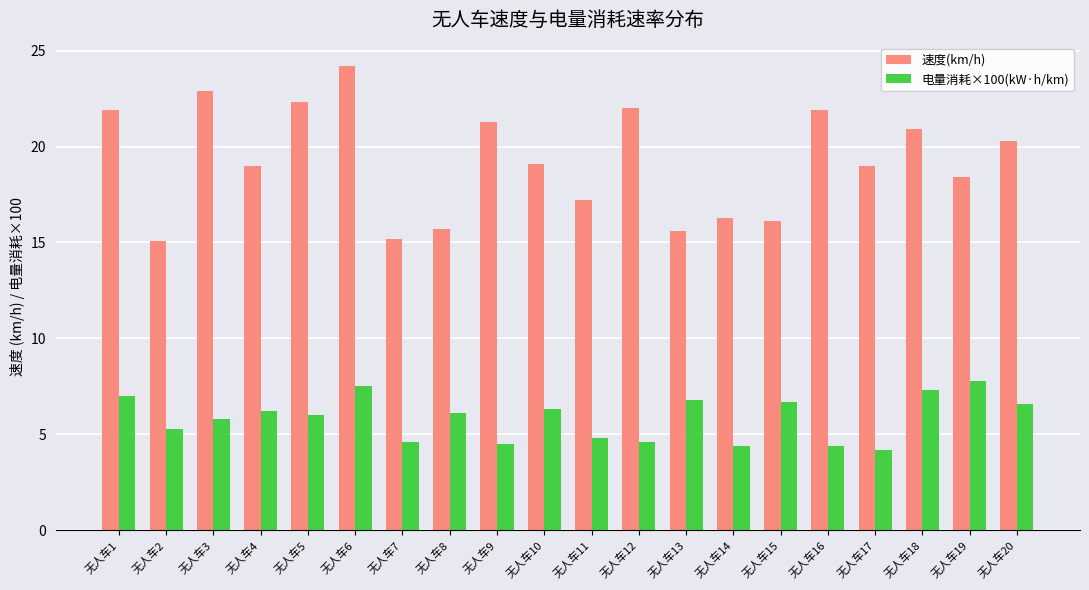

The 速度(km/h) series shows 17.2 at 无人车11. True or false?

True